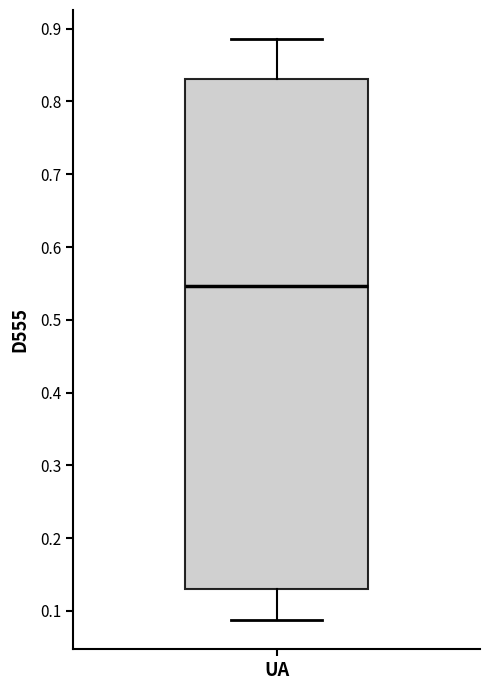

Where is the lower edge of the box for UA on the y-axis? The values are not printed on the chart, so give them approximately, as read against the axis.

0.13